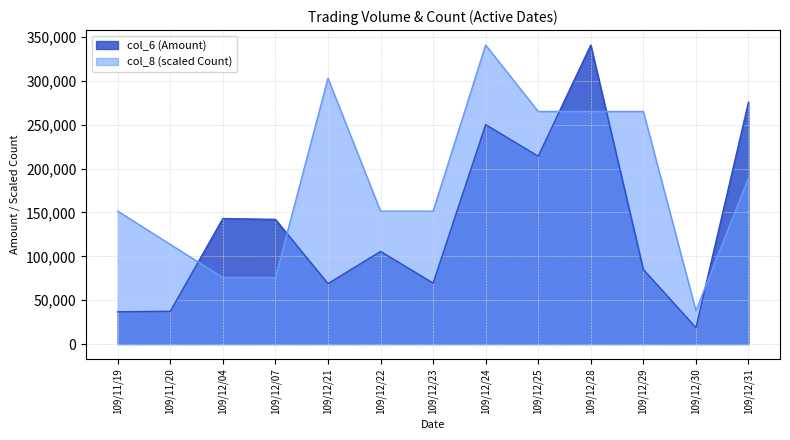

At which category is the sum across all series the highest?

109/12/28